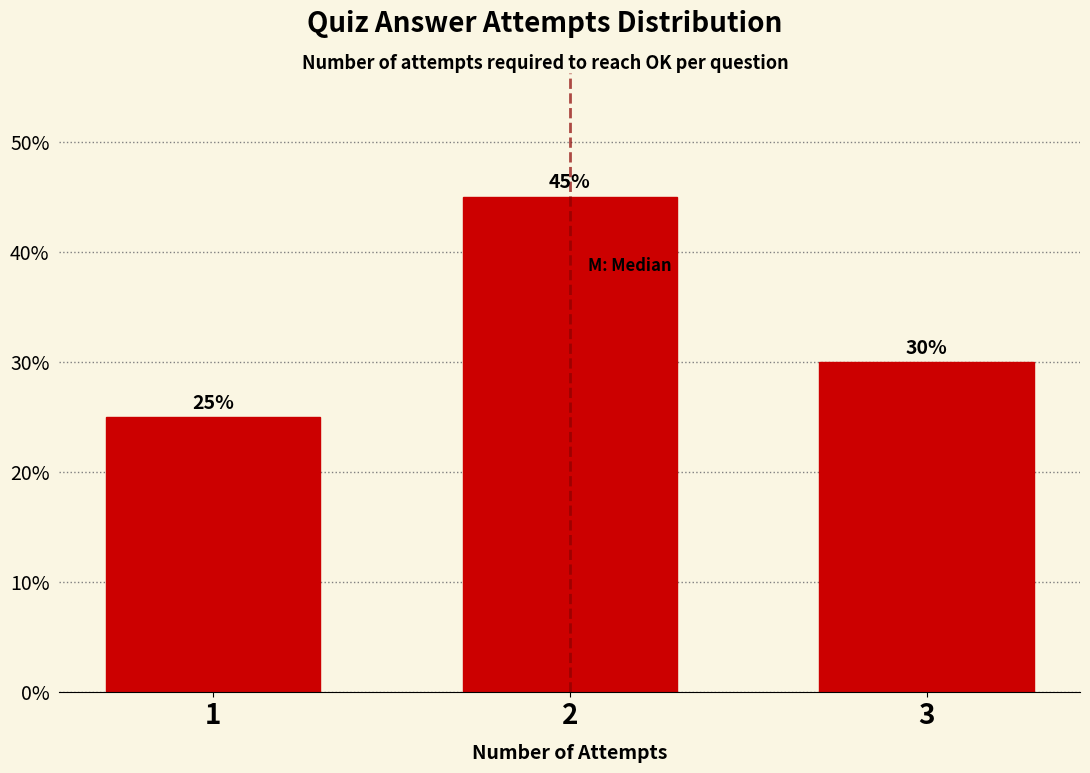

Reading left to right, list all the values displayed in this chart.

25	45	30